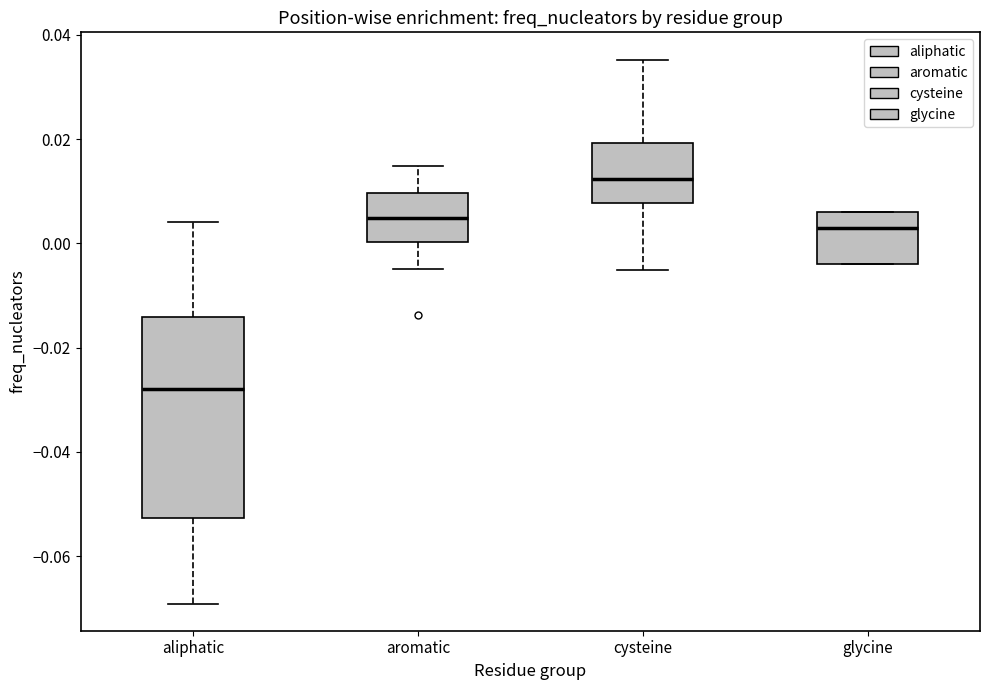

Reading left to right, read every box against the y-axis: the position of its median line, the range the box covers, and the ends of its whiskers. The values are not printed on the chart, so give them approximately, as read against the axis.

aliphatic: median -0.028, box -0.052 to -0.014, whiskers -0.070 to 0.004
aromatic: median 0.004, box 0.000 to 0.010, whiskers -0.004 to 0.014
cysteine: median 0.012, box 0.008 to 0.020, whiskers -0.006 to 0.036
glycine: median 0.002, box -0.004 to 0.006, whiskers -0.004 to 0.006